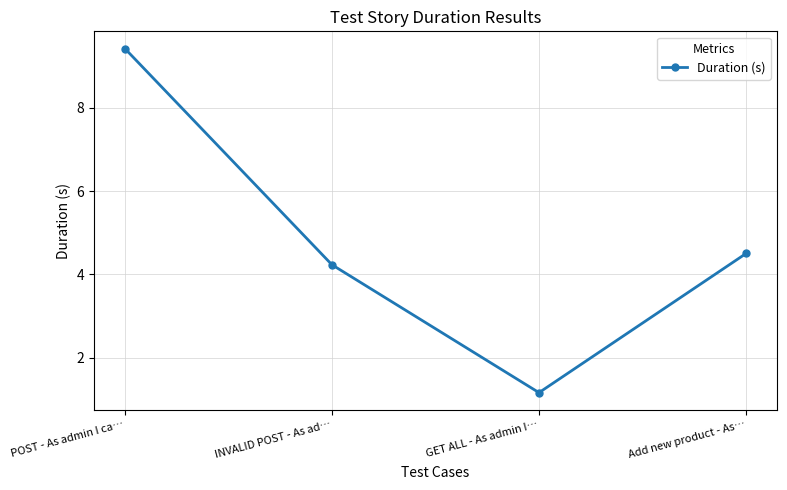

What is the difference between the second highest and minimum values?

3.3